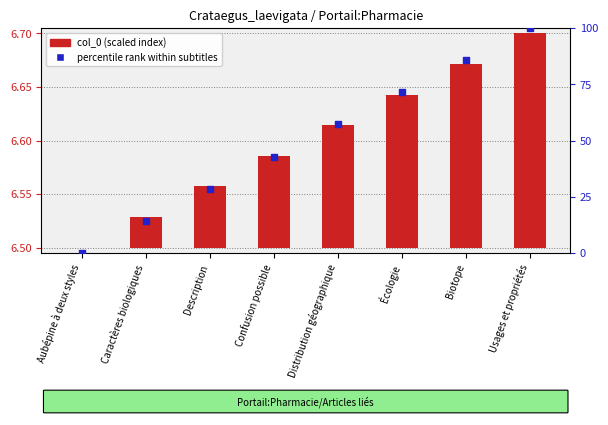

Which series has the largest Y range (max minus min)?

percentile rank within subtitles